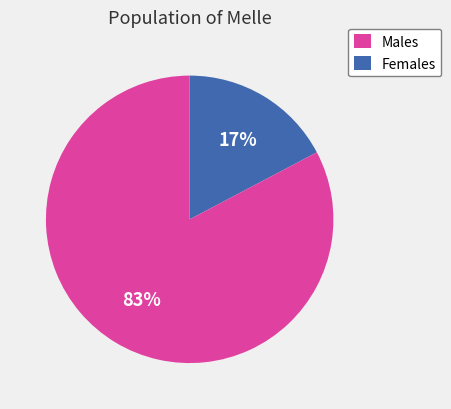

Which has a higher value, Females or Males?

Females